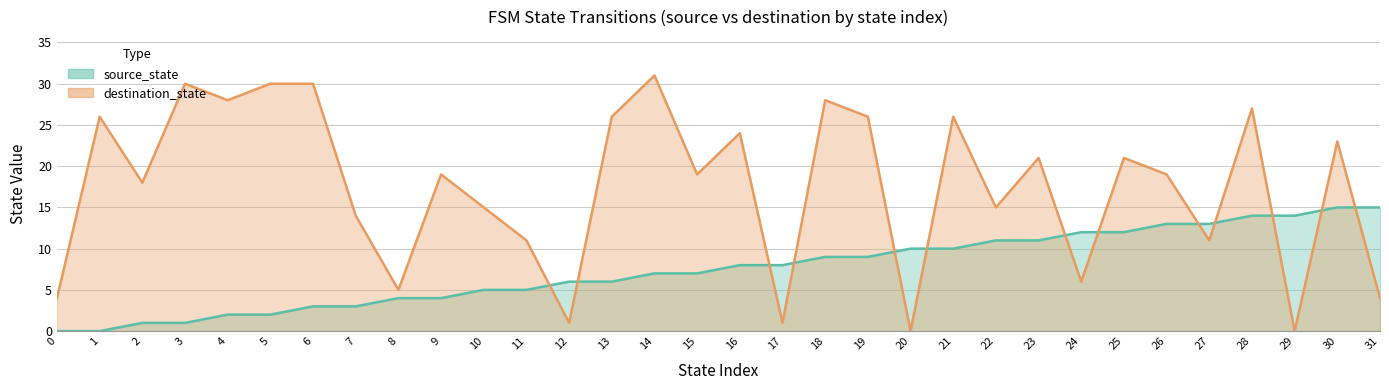

Which series ends up on top after the final intersection of source_state and destination_state?

source_state